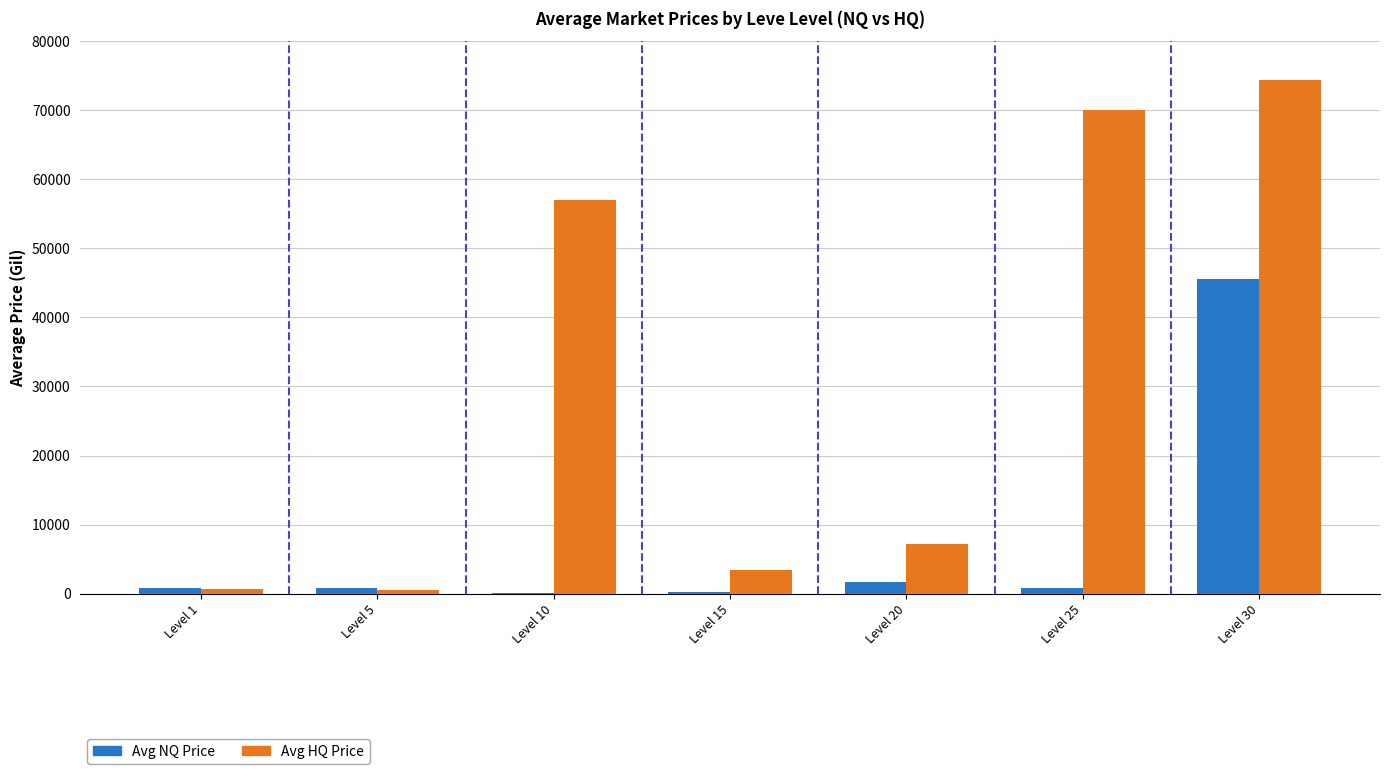

Between Level 5 and Level 10, which series saw the biggest shift?

Avg HQ Price